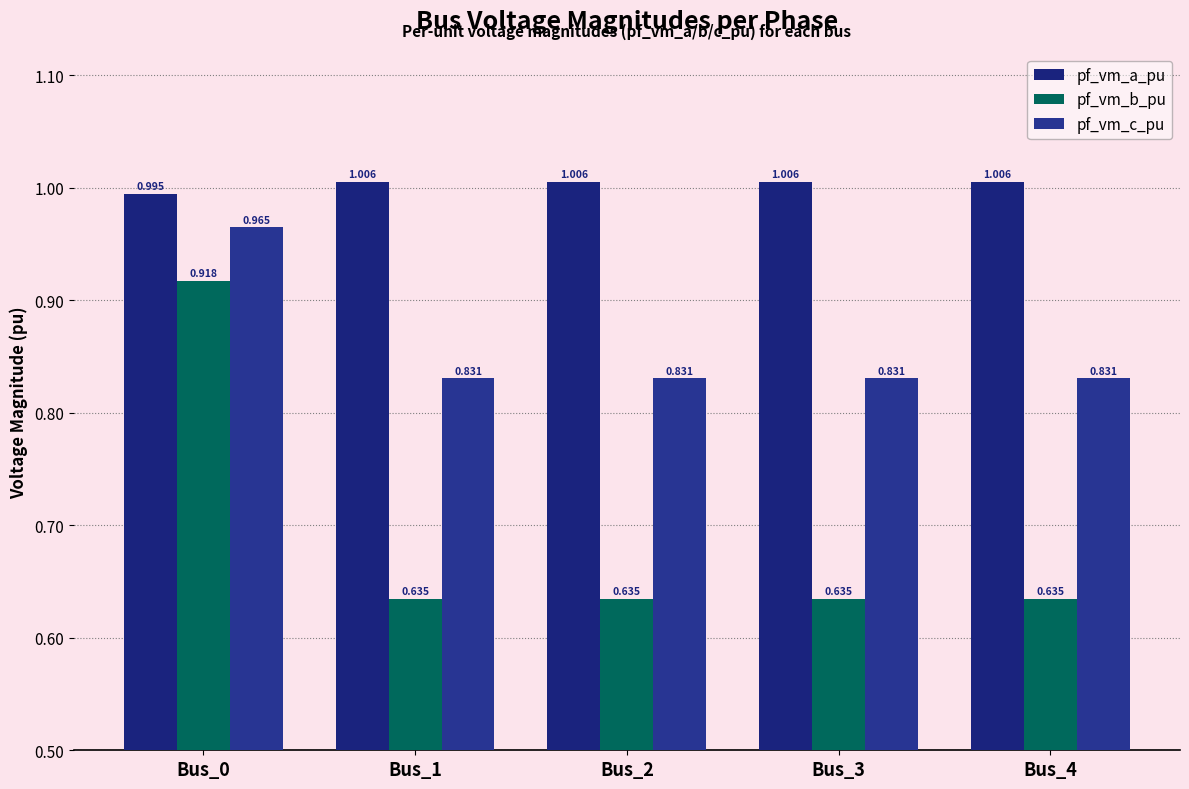

Count the number of categories in the chart.

5